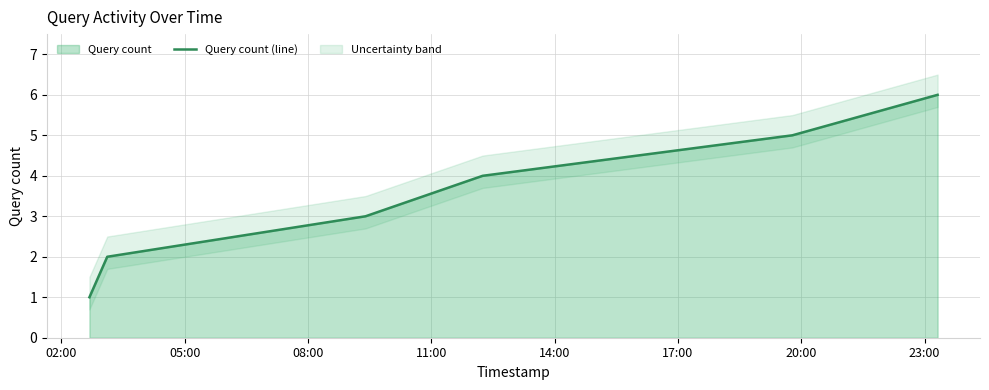

Which category has the lowest value across all series?

02:00